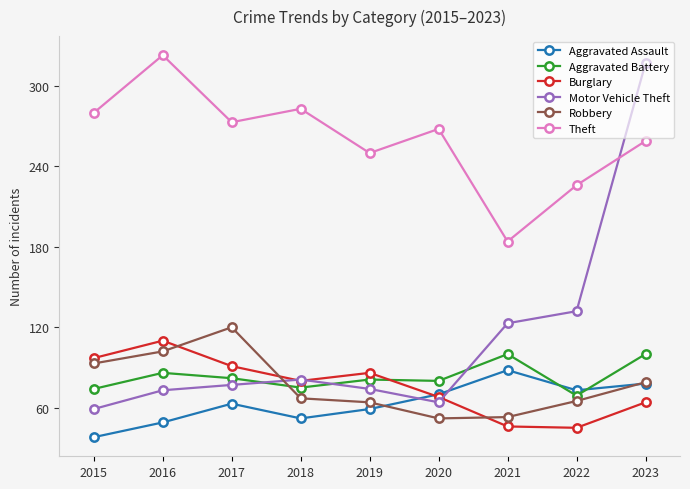

Which series changed the most between 2016 and 2017?

Theft